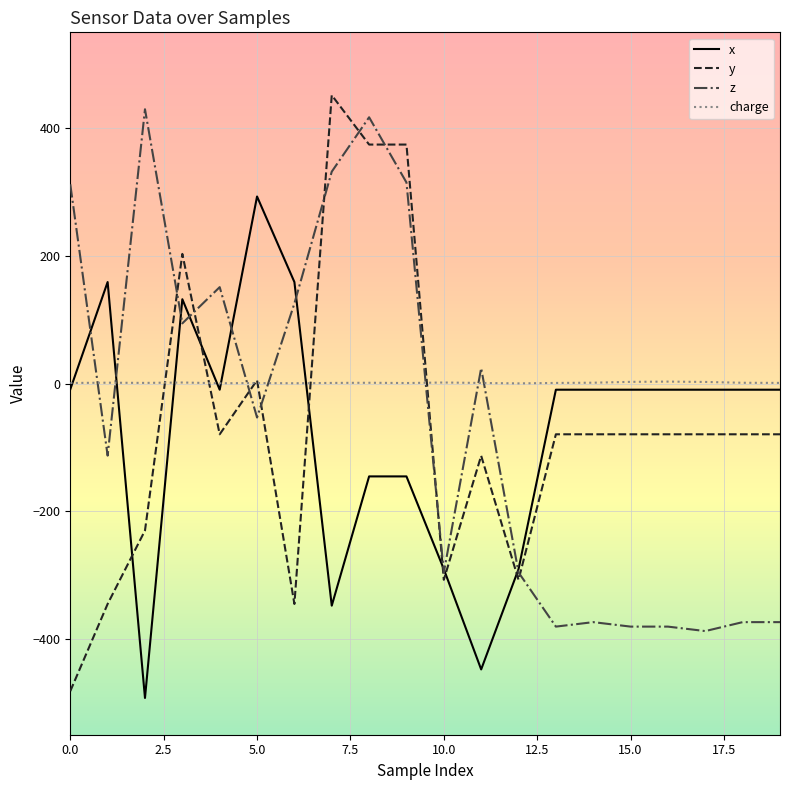

Which series has the widest spread of values?

y